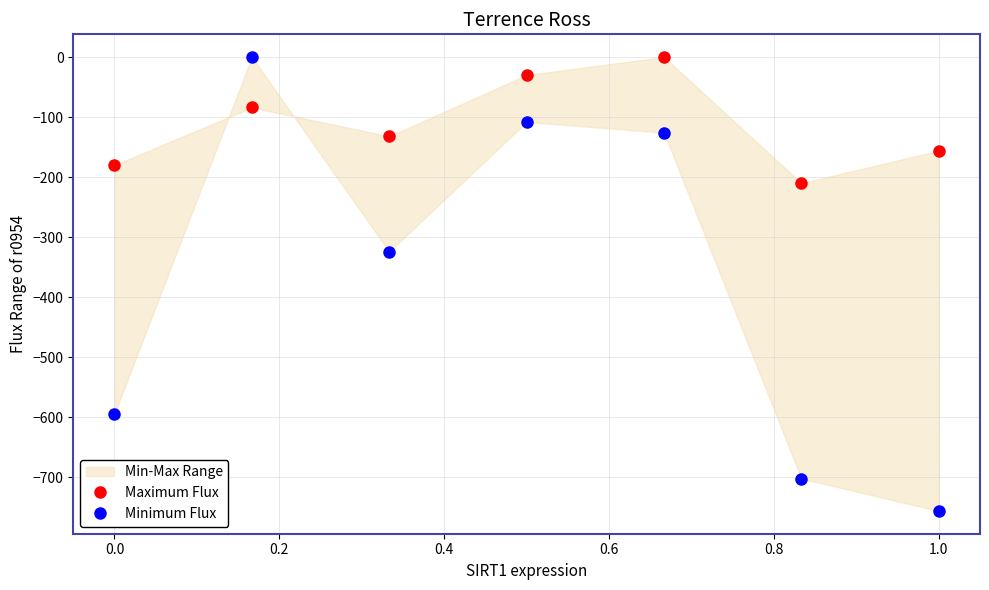

Reading right to left, what are all the values shown in this chart?

Maximum Flux: -156.0	-210.0	0.0	-30.0	-132.0	-84.0	-180.0
Minimum Flux: -756.0	-702.0	-126.0	-108.0	-324.0	0.0	-594.0